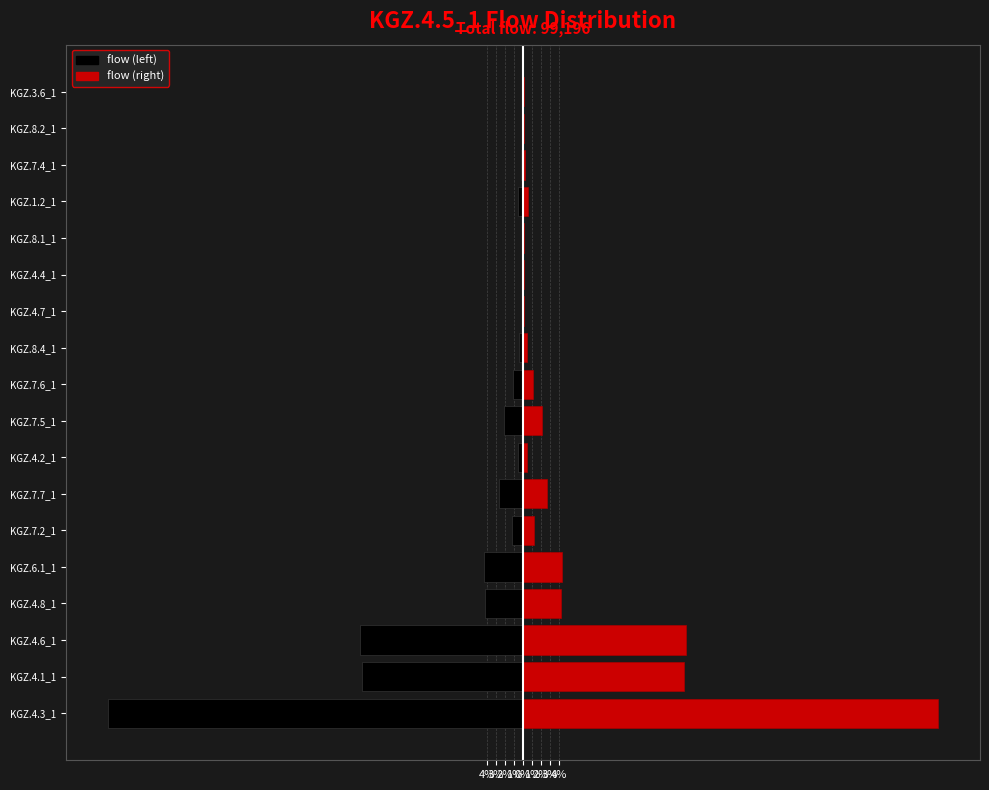

Reading left to right, list all the values displayed in this chart.

flow (origin side): -46.1	-17.9	-18.1	-4.2	-4.3	-1.2	-2.7	-0.5	-2.1	-1.1	-0.4	-0.1	-0.2	-0.2	-0.6	-0.3	-0.1	-0.1
flow (destination side): 46.1	17.9	18.1	4.2	4.3	1.2	2.7	0.5	2.1	1.1	0.4	0.1	0.2	0.2	0.6	0.3	0.1	0.1